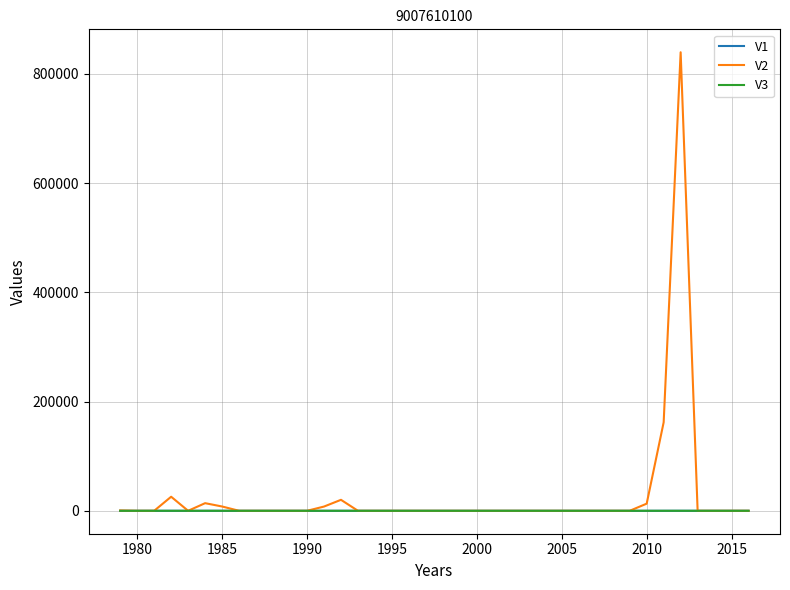

What are all the series names shown in the legend?

V1, V2, V3